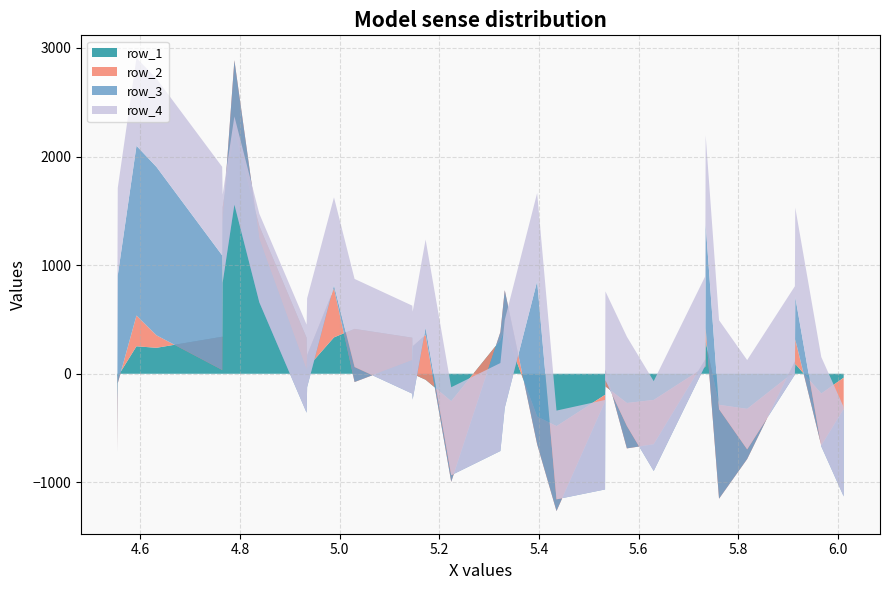

Reading left to right, what are all the values shown in this chart?

row_1: -228	-25	253	239	341	1532	2238	1360	331	54	335	413	332	-1	-55	-252	309	407	-394	-482	-194	-116	-269	-241	65	296	-286	-323	22	91	-182	-36
row_2: -489	-62	283	115	-306	-143	648	-121	-295	118	451	-489	-207	254	413	-743	75	362	-255	-782	-62	153	-418	-408	67	124	-864	-462	92	225	-479	-289
row_3: 567	993	1563	1550	1055	-551	-1329	-582	-395	-295	30	138	-308	-490	67	61	-1095	-1082	1501	108	-809	-96	207	-246	-55	955	824	89	-122	392	-7	-804
row_4: 809	805	808	813	815	810	812	816	811	817	808	811	810	808	810	810	810	809	812	817	824	817	821	827	821	820	819	822	814	822	822	822